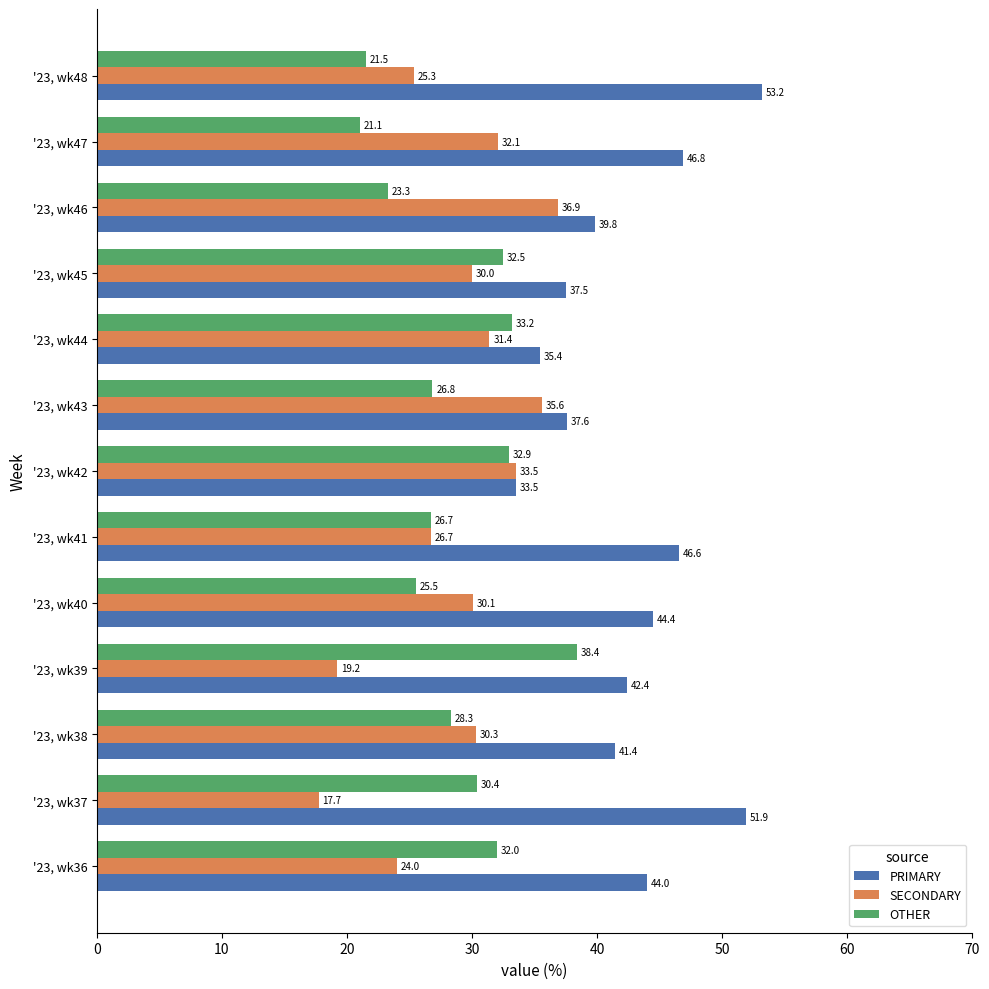

What are all the series names shown in the legend?

PRIMARY, SECONDARY, OTHER